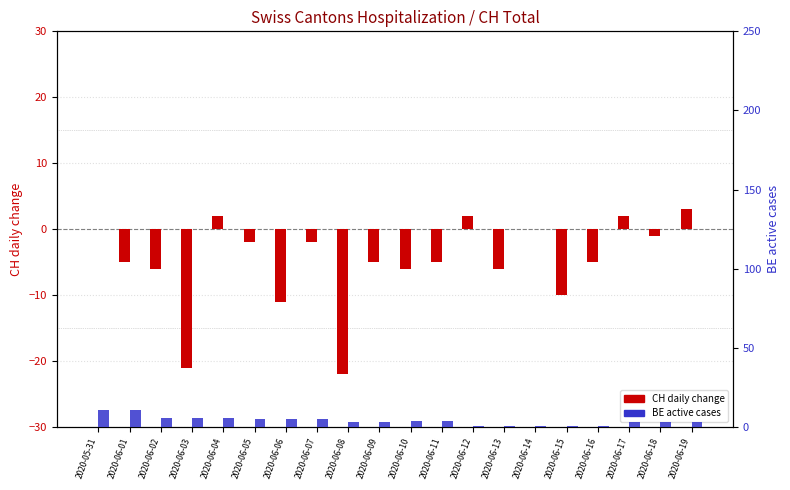

What is the approximate value of CH daily change at 2020-06-02?

-6